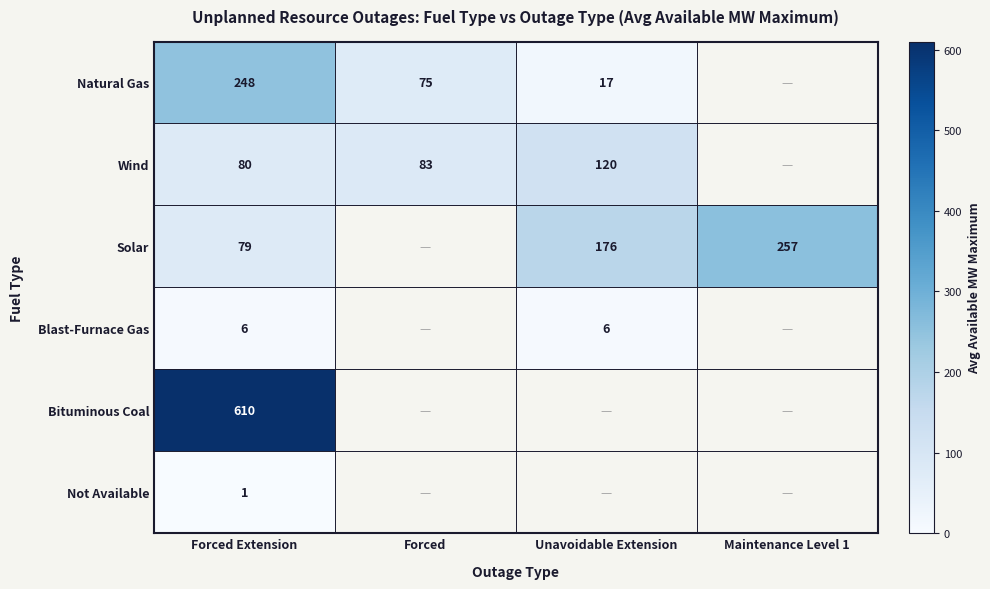

The Wind series shows 138.8 at Forced. True or false?

False